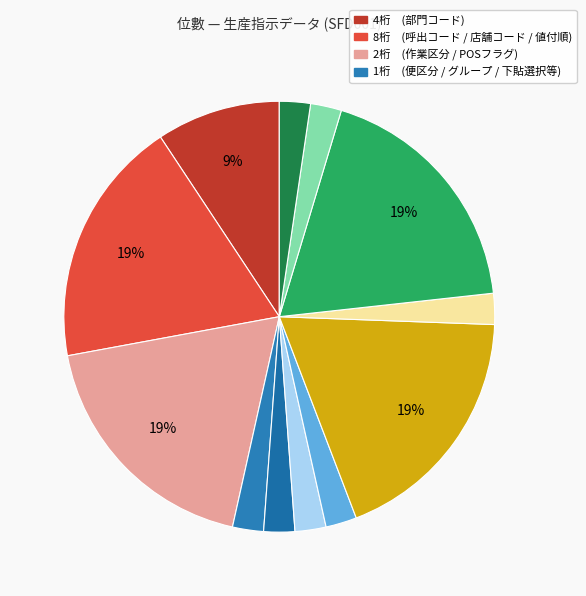

Count the number of slices in the pie.

12